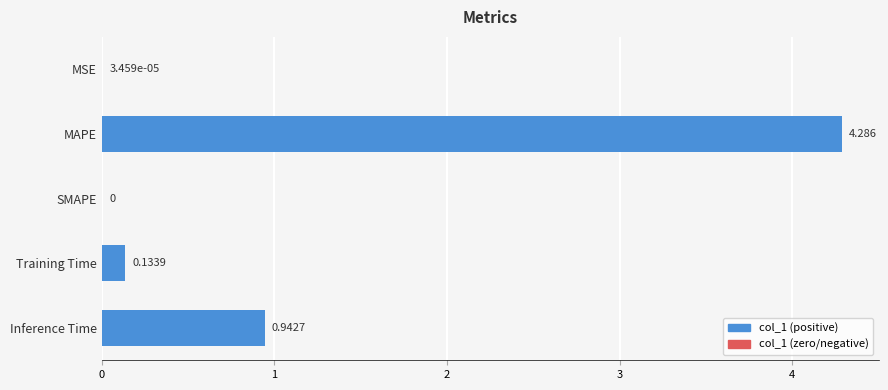

Which has a higher value, Training Time or Inference Time?

Inference Time